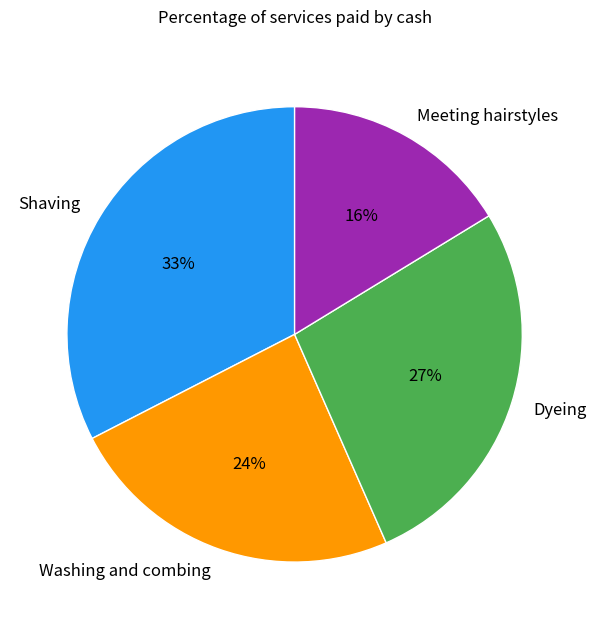

Which category has the biggest portion of the pie?

Shaving